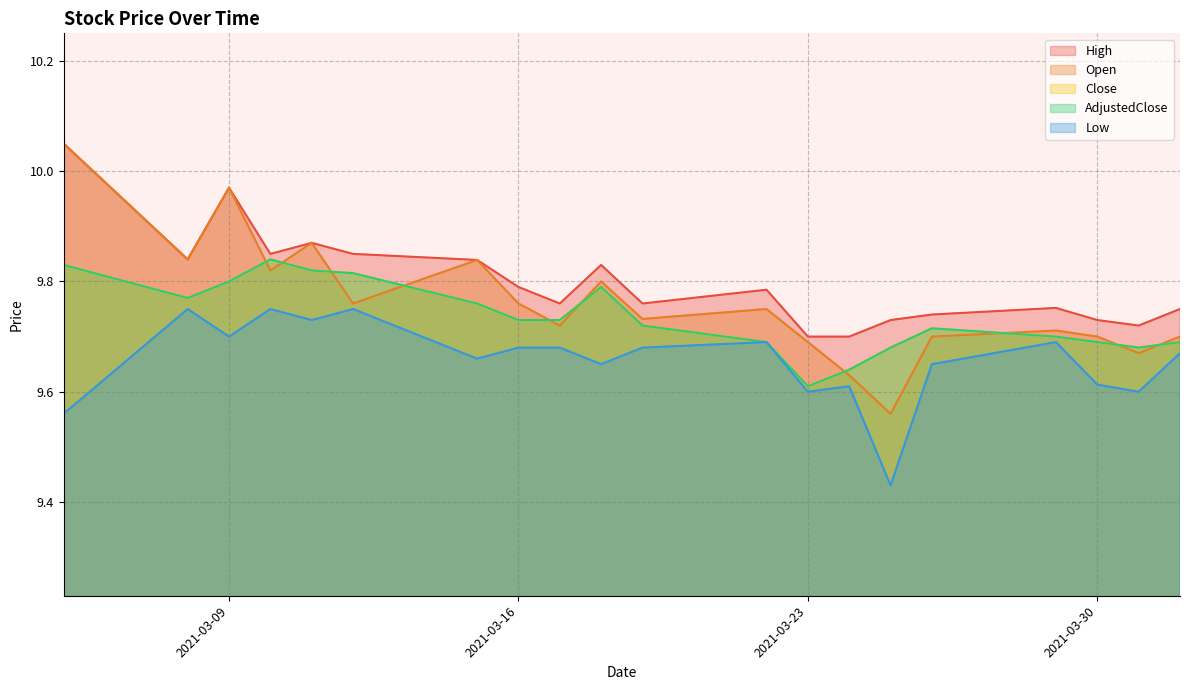

What is the difference between the maximum and second lowest values in the Close series?

0.2